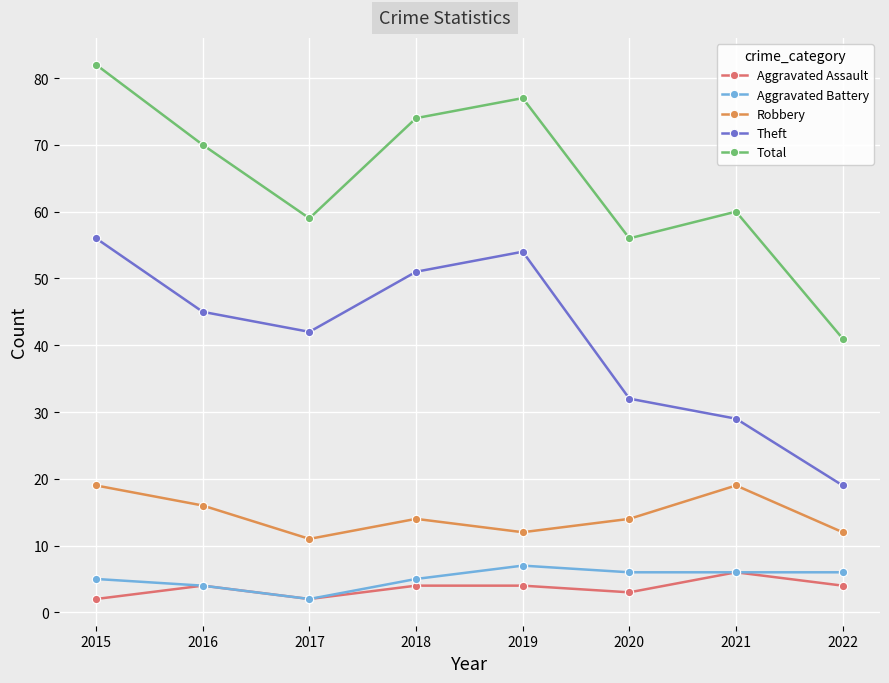

What is the sum of the Theft values at 2016 and 2022?

64